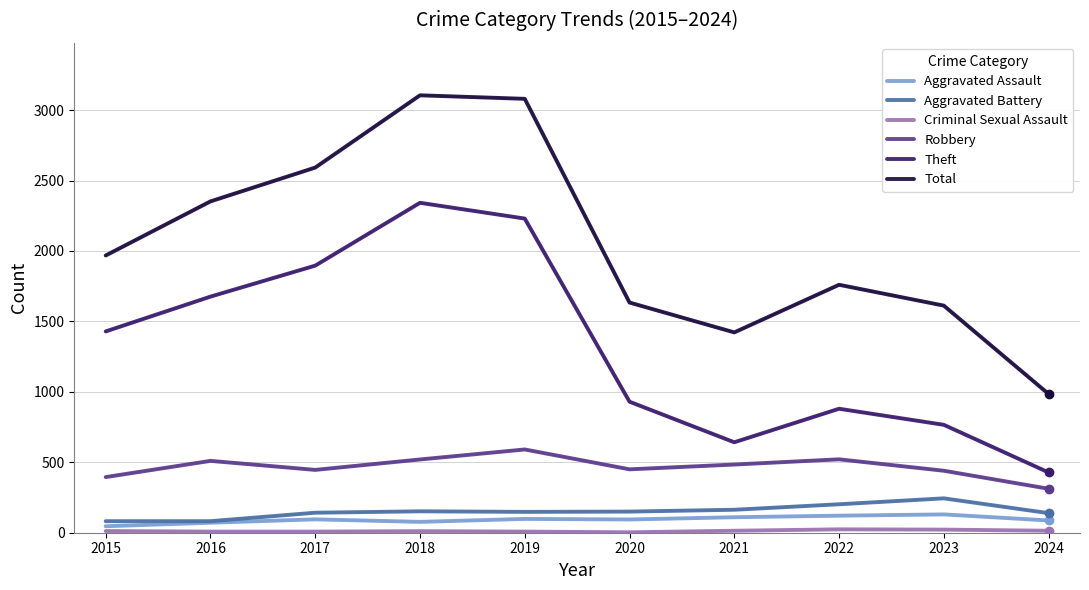

True or false: Aggravated Battery and Total cross at least once.

False